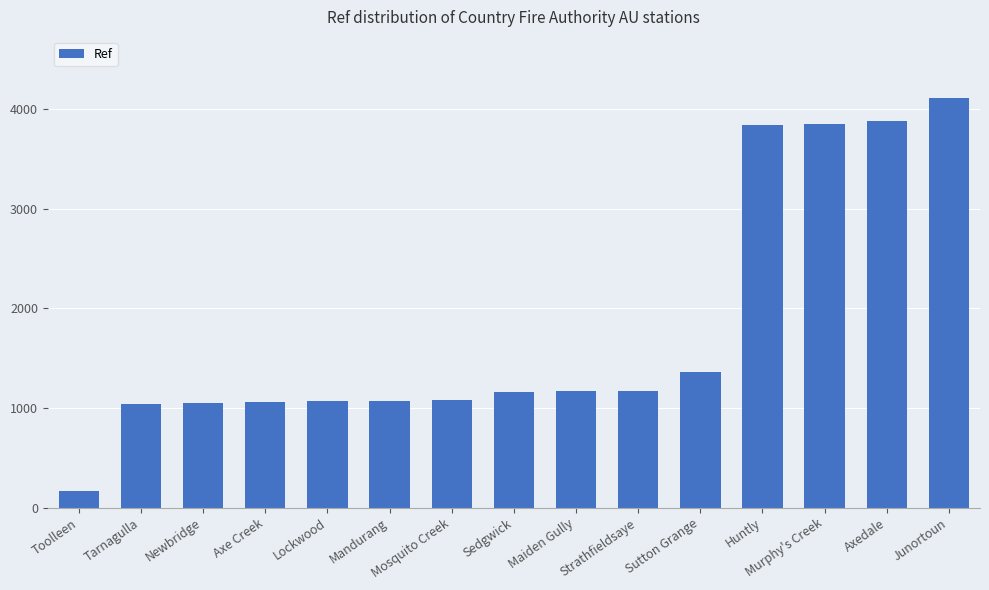

At which label is the value closest to 2135?

Sutton Grange